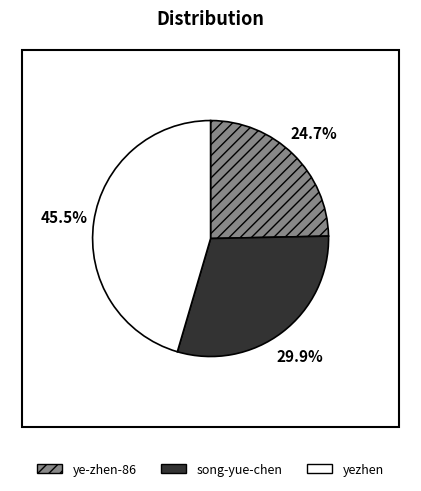

How many segments does this pie chart have?

3